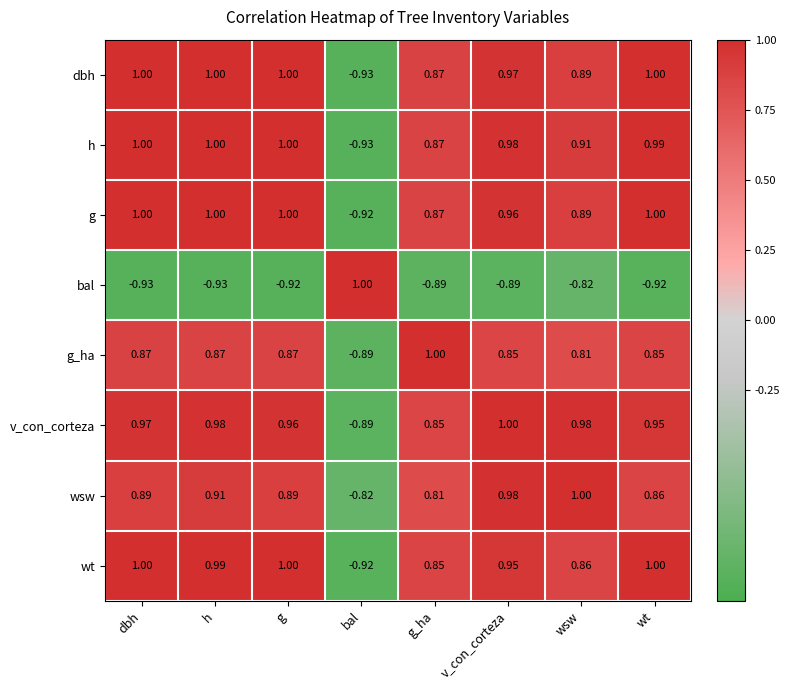

How many distinct data groups are displayed?

8